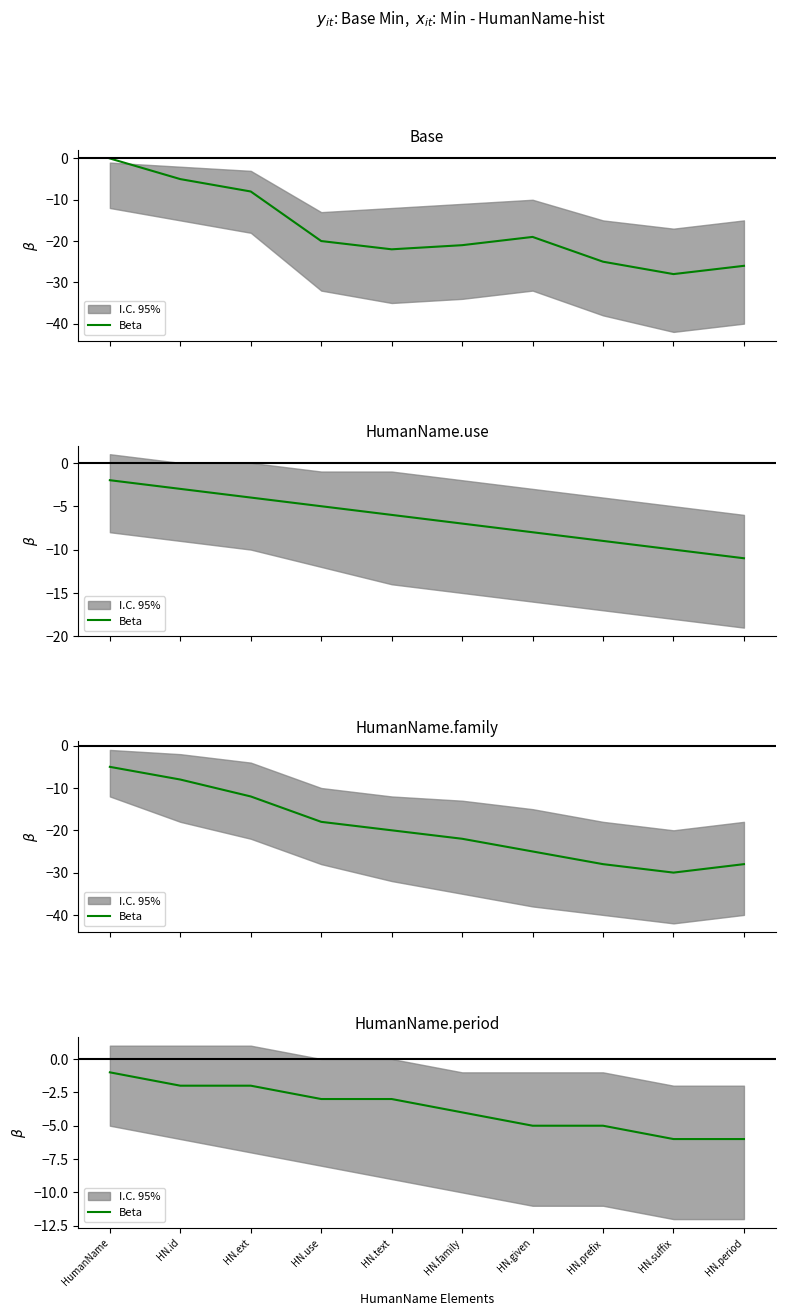

Where is the data nearest to the value -3?

HN.use